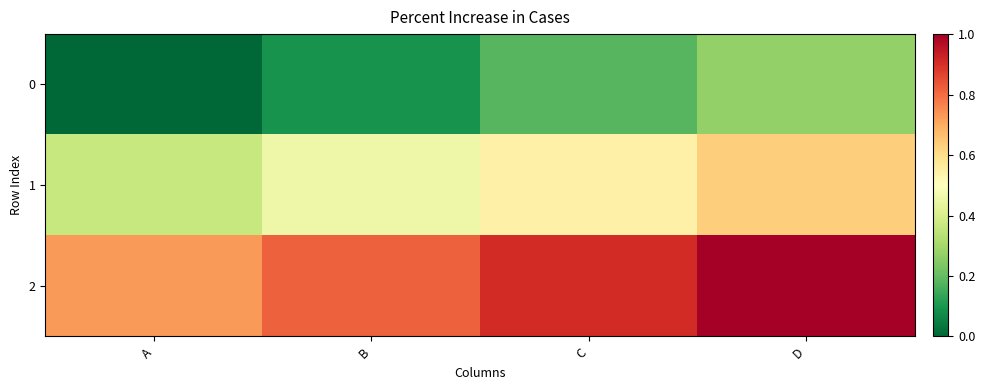

Reading right to left, extract all data points from this chart.

0: D=0.3	C=0.2	B=0.1	A=0.0
1: D=0.6	C=0.5	B=0.5	A=0.4
2: D=1.0	C=0.9	B=0.8	A=0.7